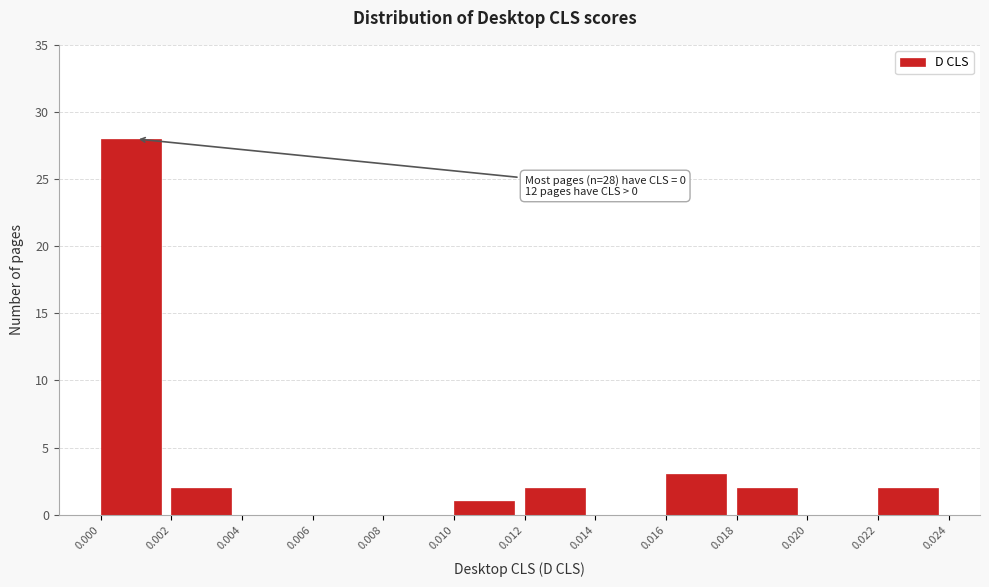

Which range on the x-axis has the tallest bar?

0.000 to 0.002